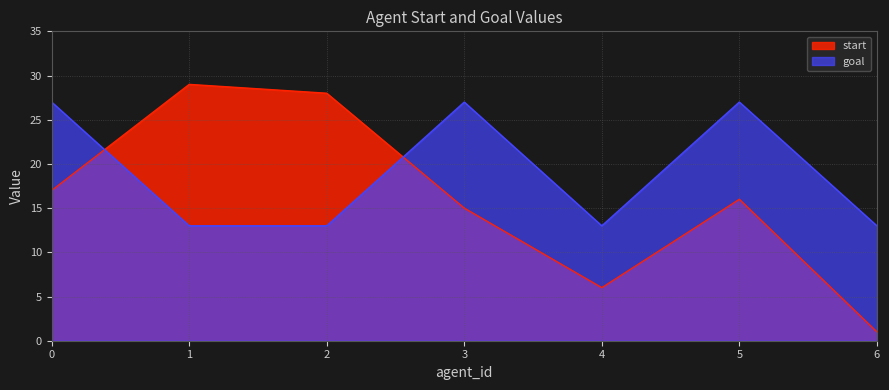

True or false: goal and start cross at least once.

True